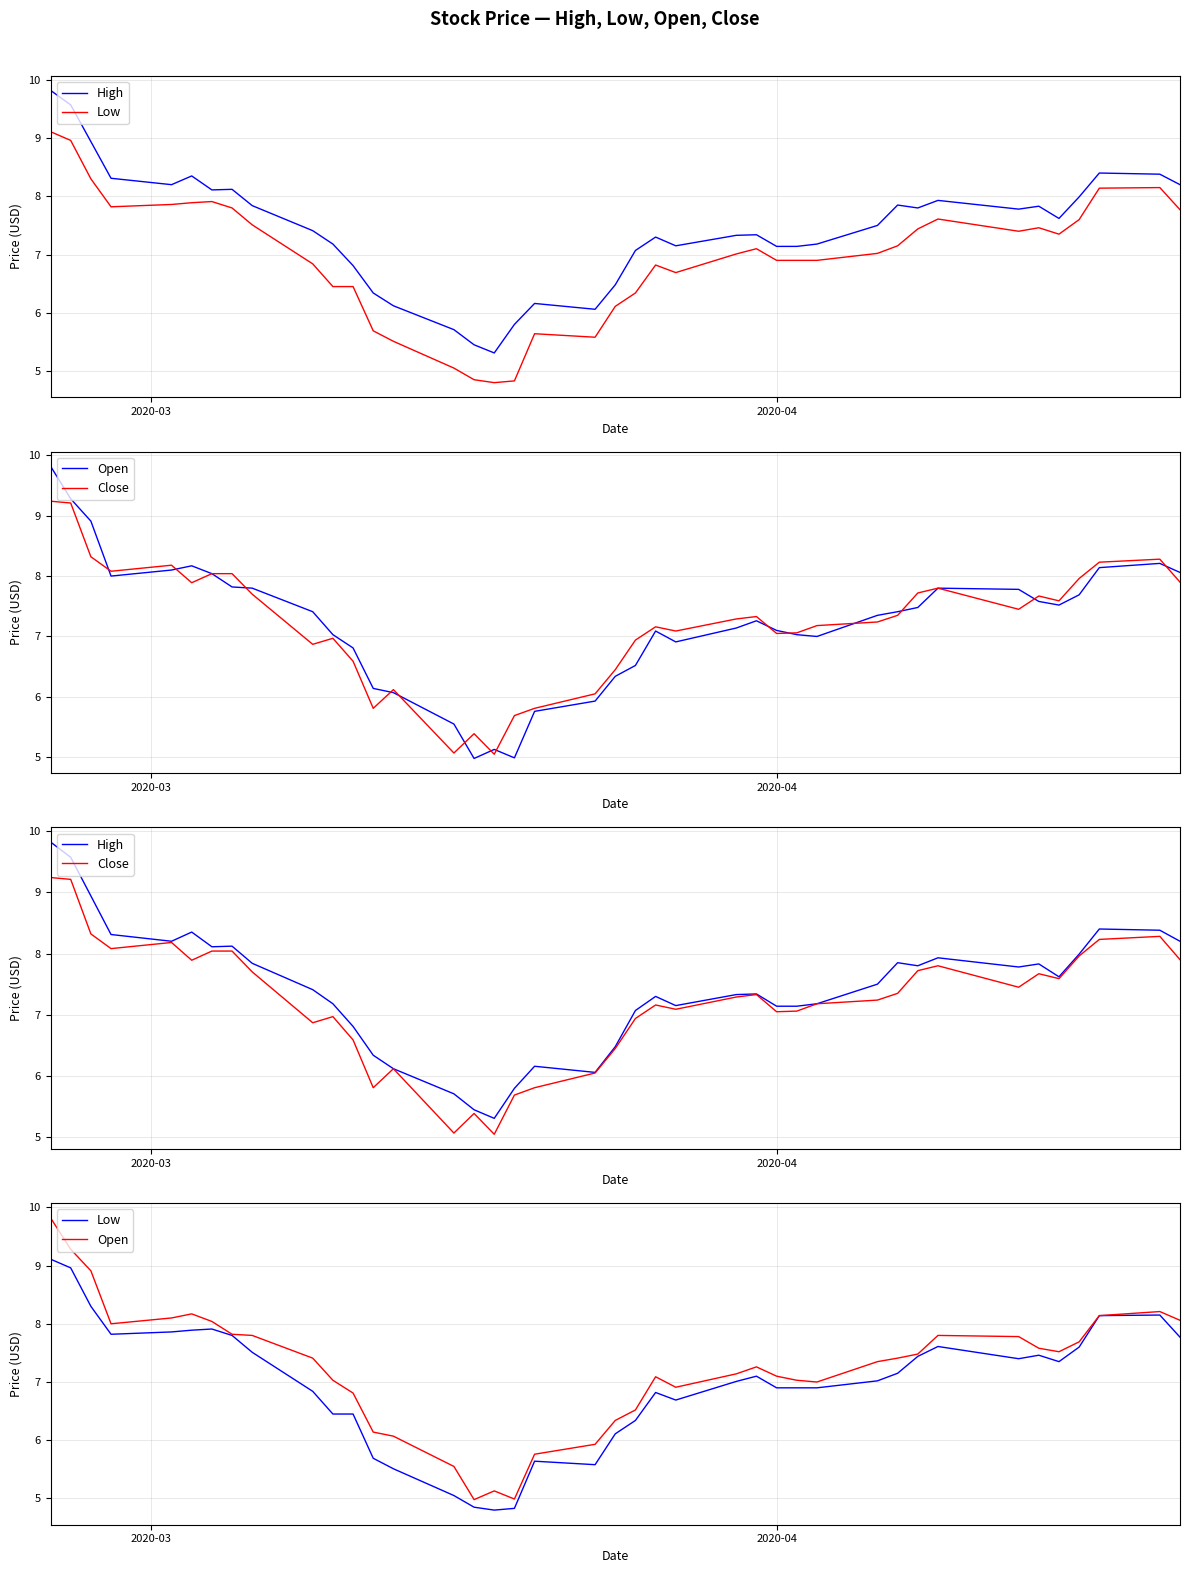

Which series has the largest total across all categories?

High